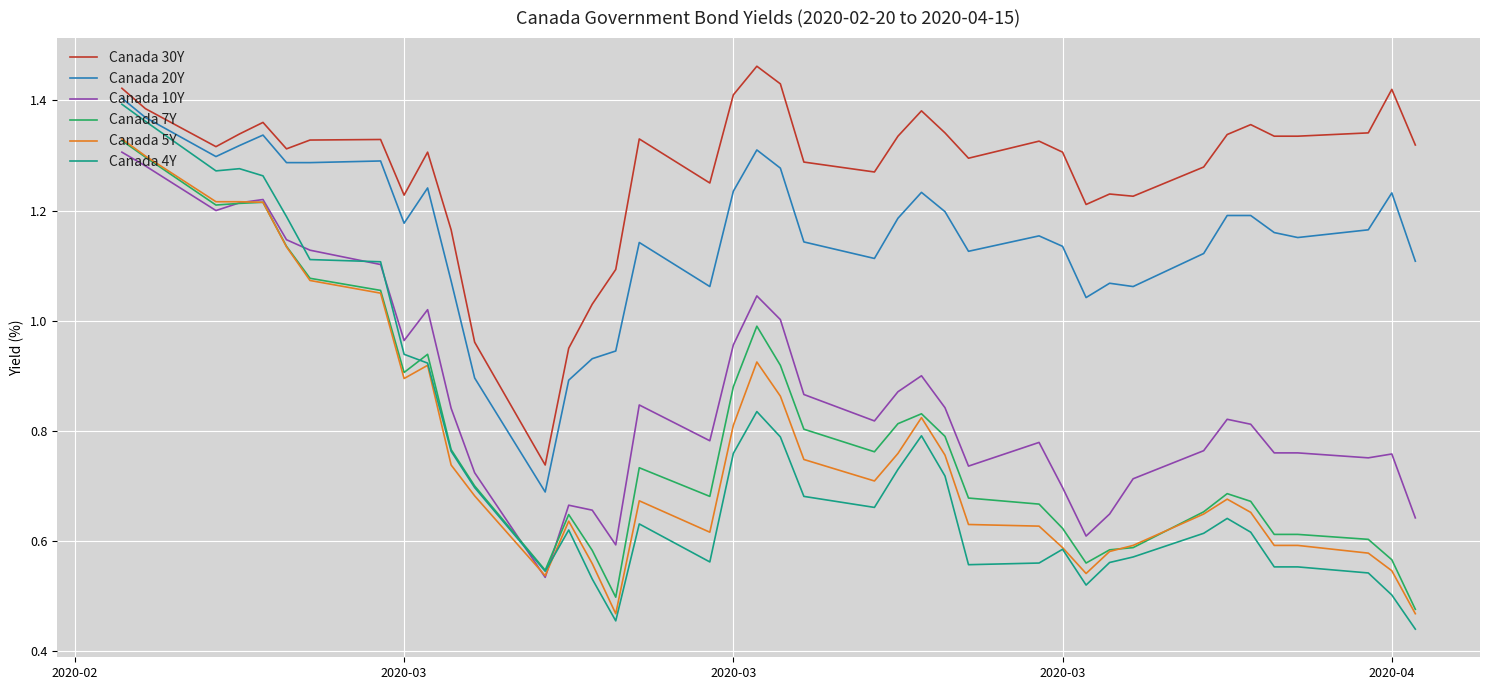

True or false: Canada 4Y has more than 2 interior local peaks.

True